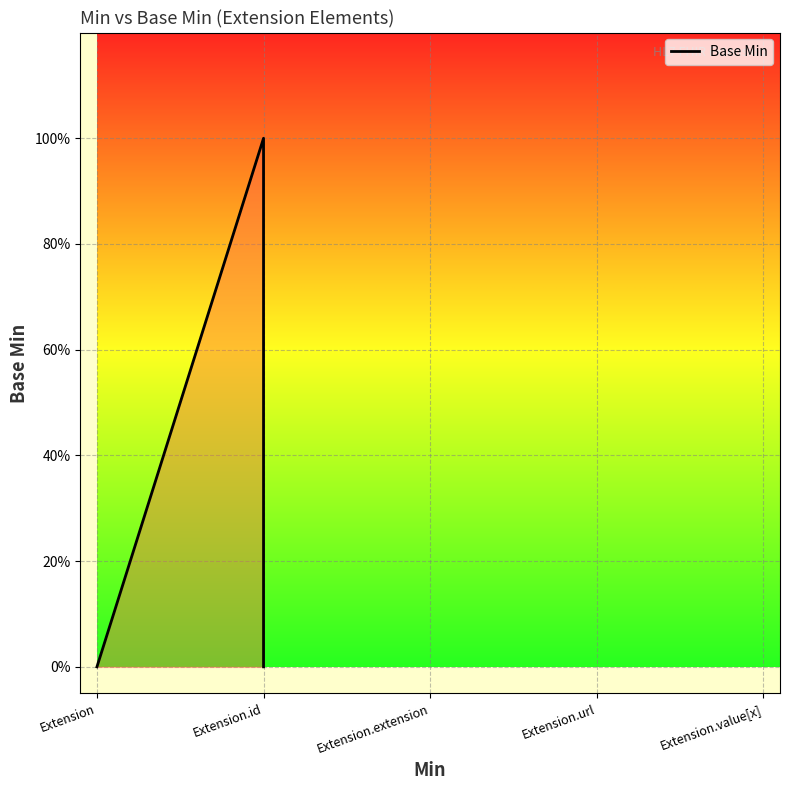

How many interior local peaks (higher than both neighbors) does the data have?

1